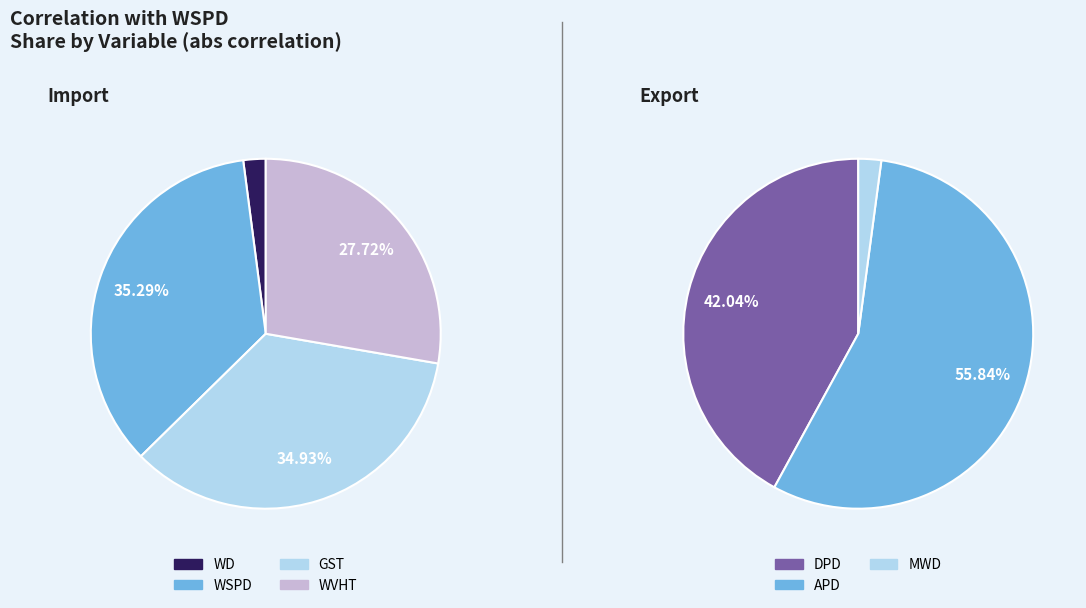

Is the sum of GST and WSPD greater than half?

Yes